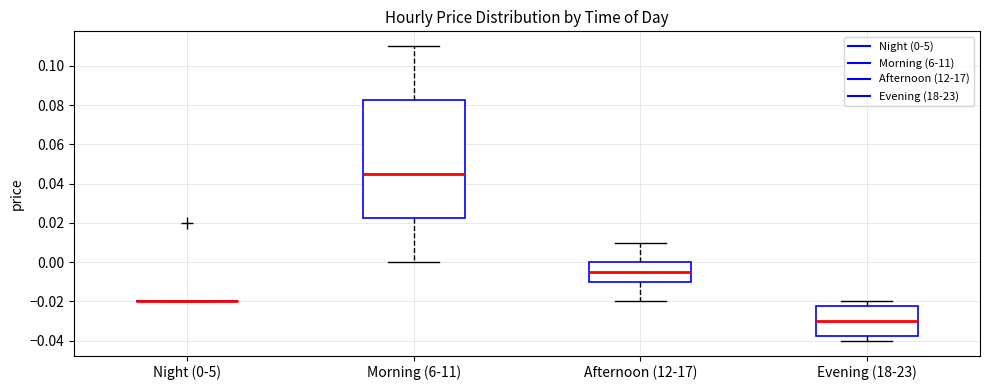

Which box is the tallest, from its lower edge to its upper edge?

Morning (6-11)